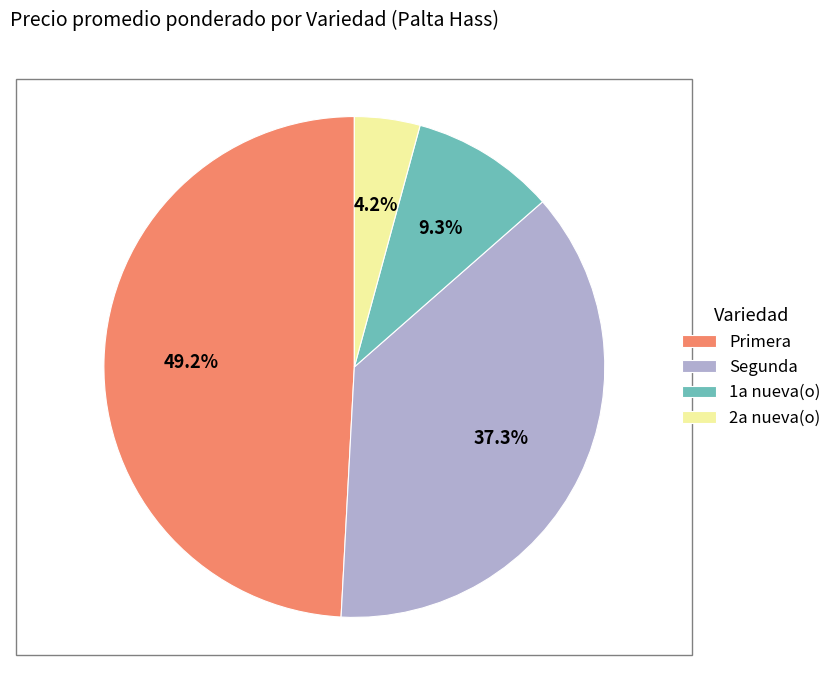

Which slice is the largest?

Primera